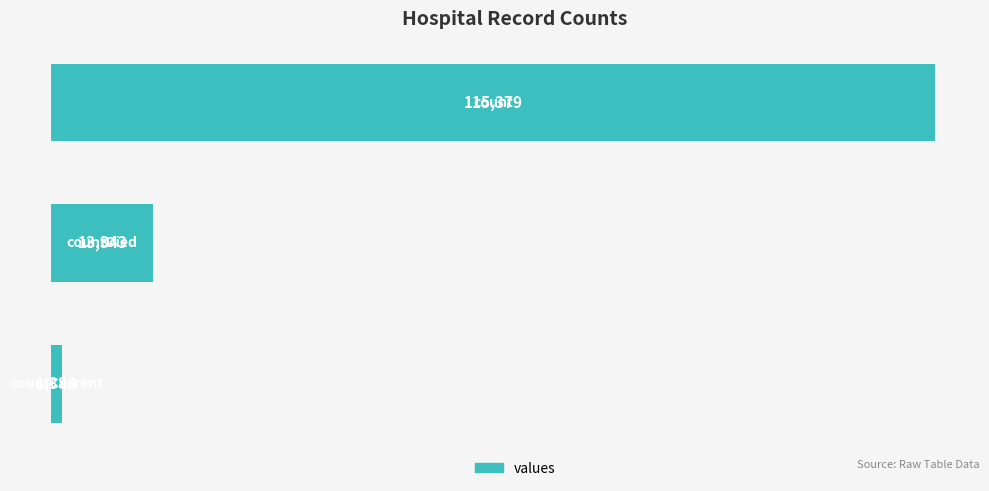

What is the difference between the maximum and minimum values?

113996